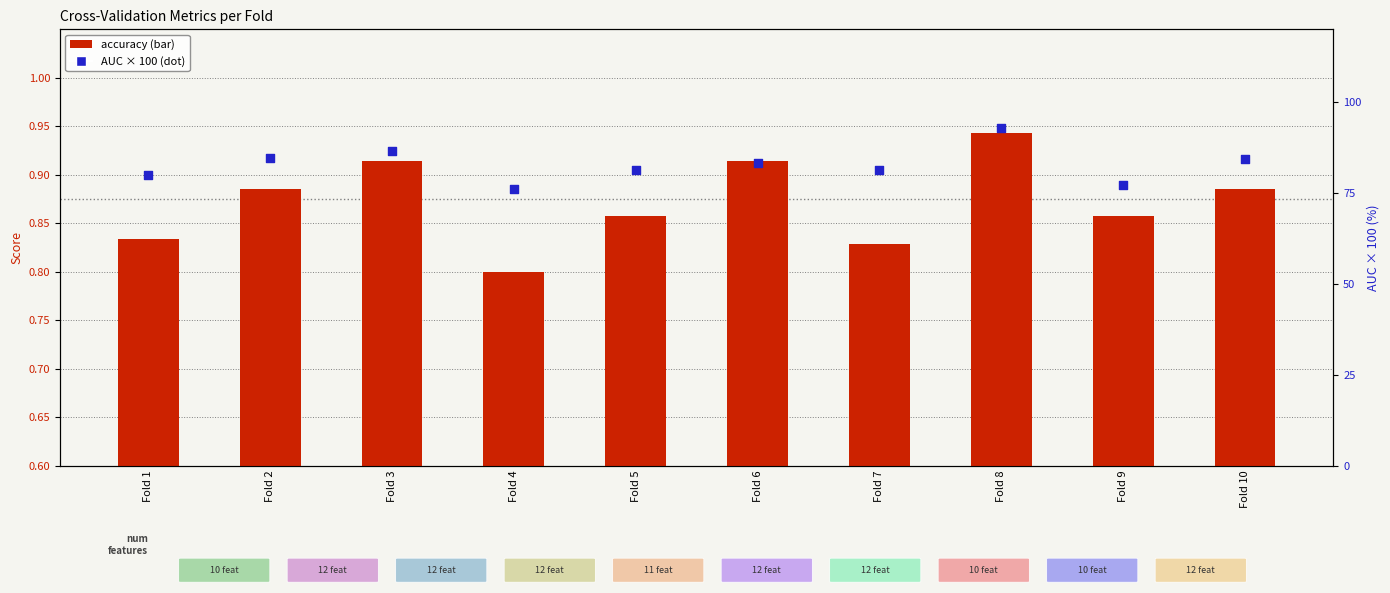

Is the value of accuracy at Fold 3 greater than the value of AUC (percentile) at Fold 5?

No